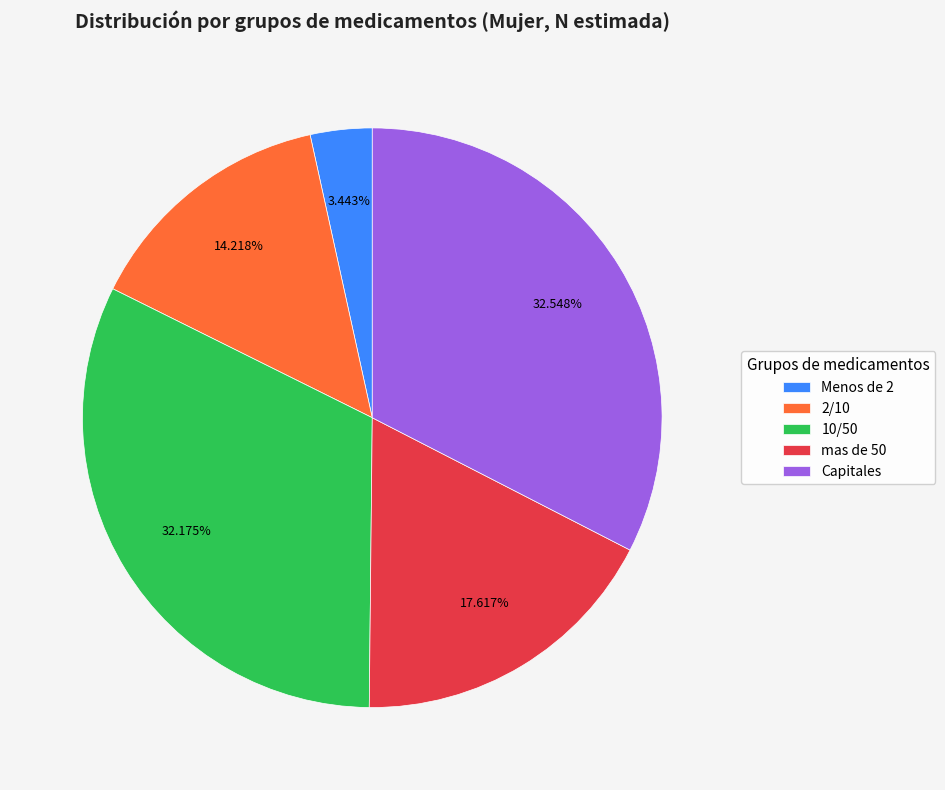

Which category has the smallest portion of the pie?

Menos de 2